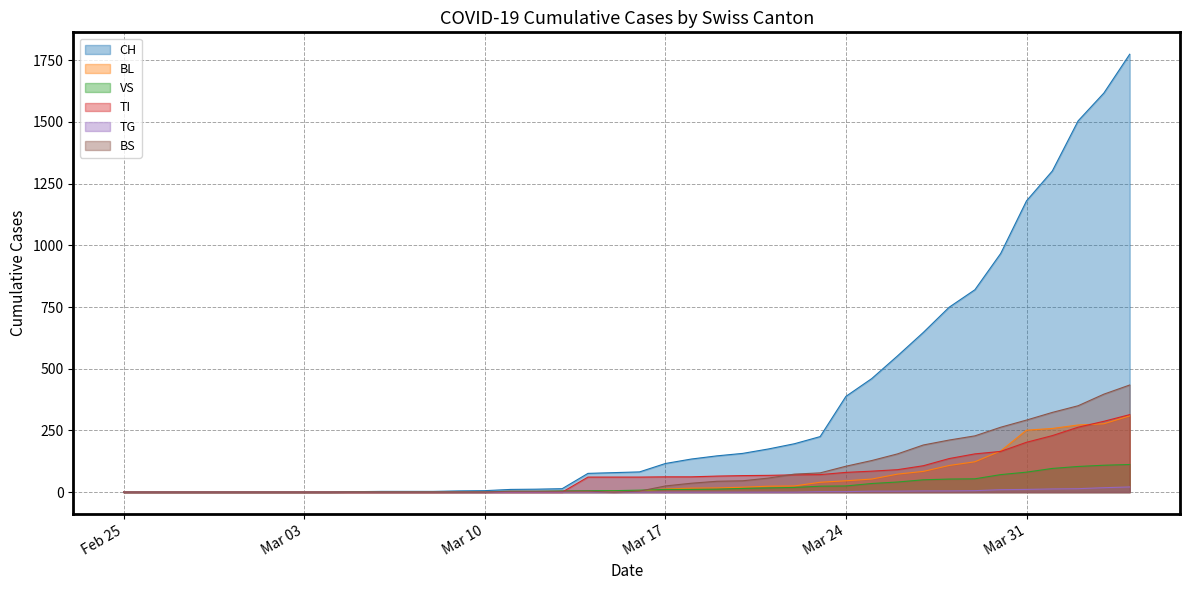

Which series has the largest total across all categories?

CH